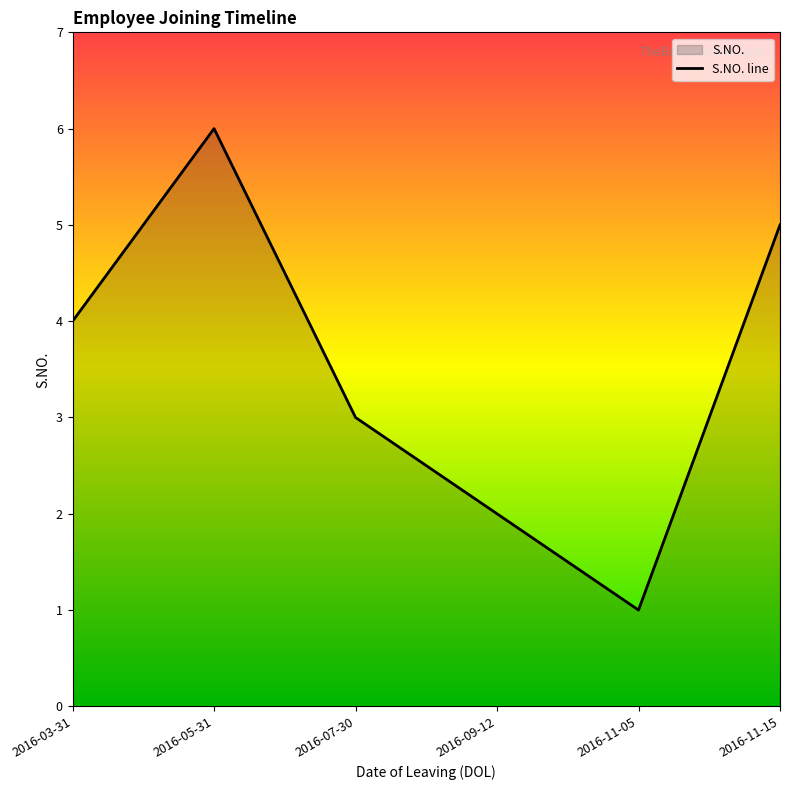

What position from the right is 2016-07-30?

4